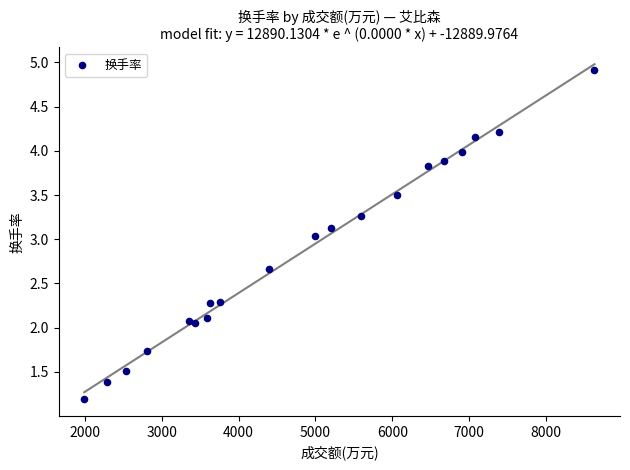

What is the range of X values (max minus min)?

6636.0